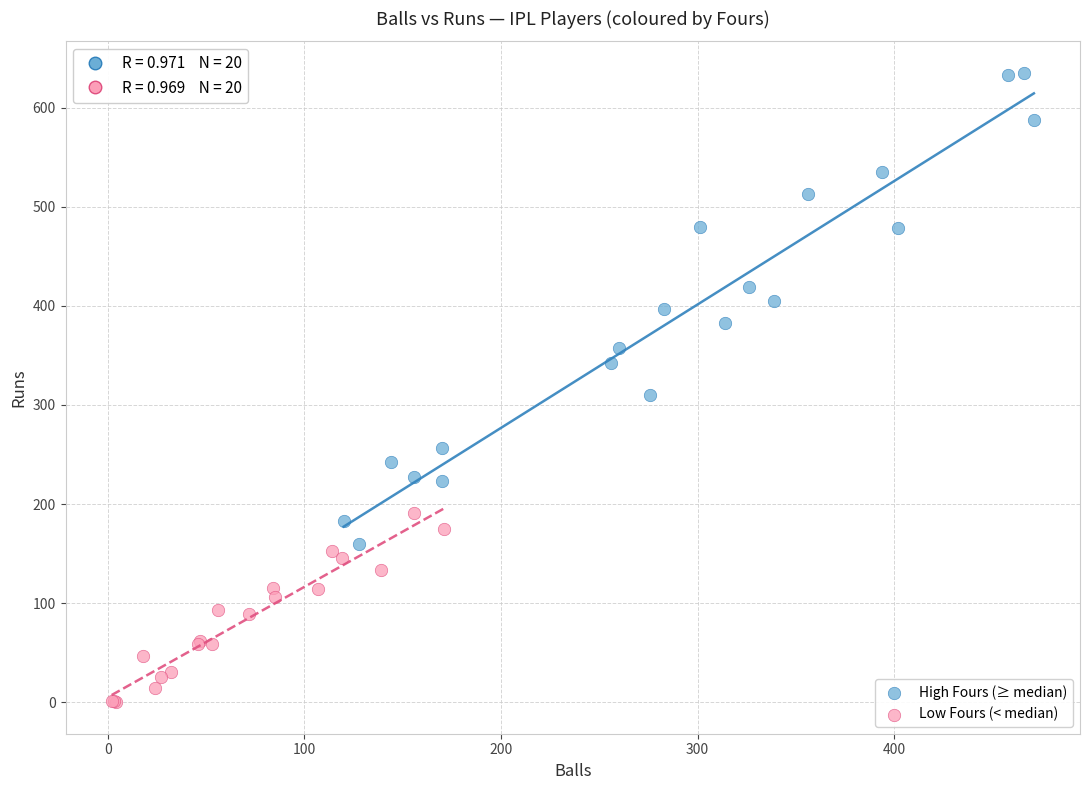

Which series reaches the minimum Y coordinate?

Low Fours (< median)